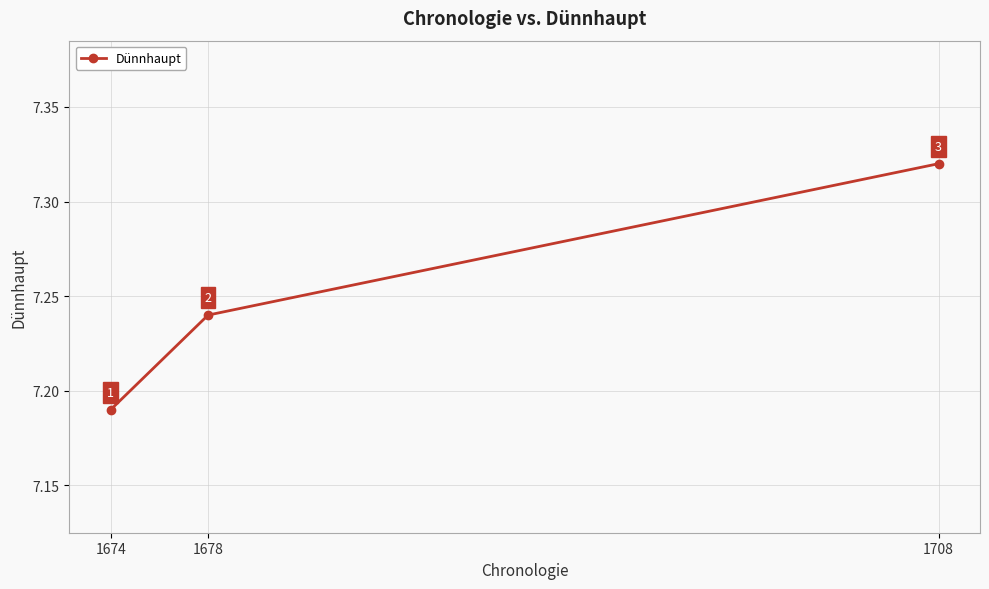

Between 1708 and 1674, which is larger?

1708